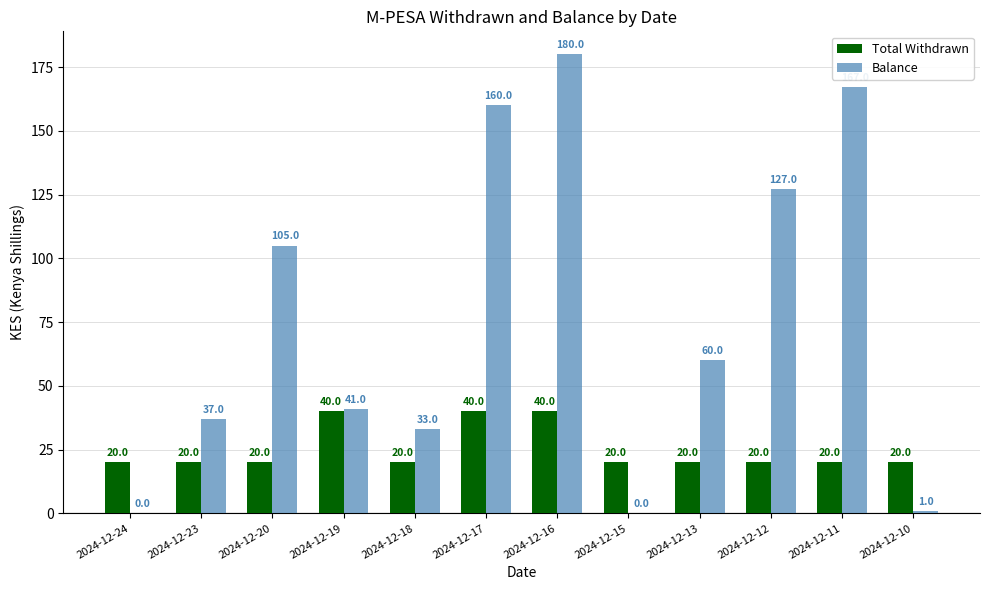

True or false: Total Withdrawn has a value of 10 at 2024-12-18.

False